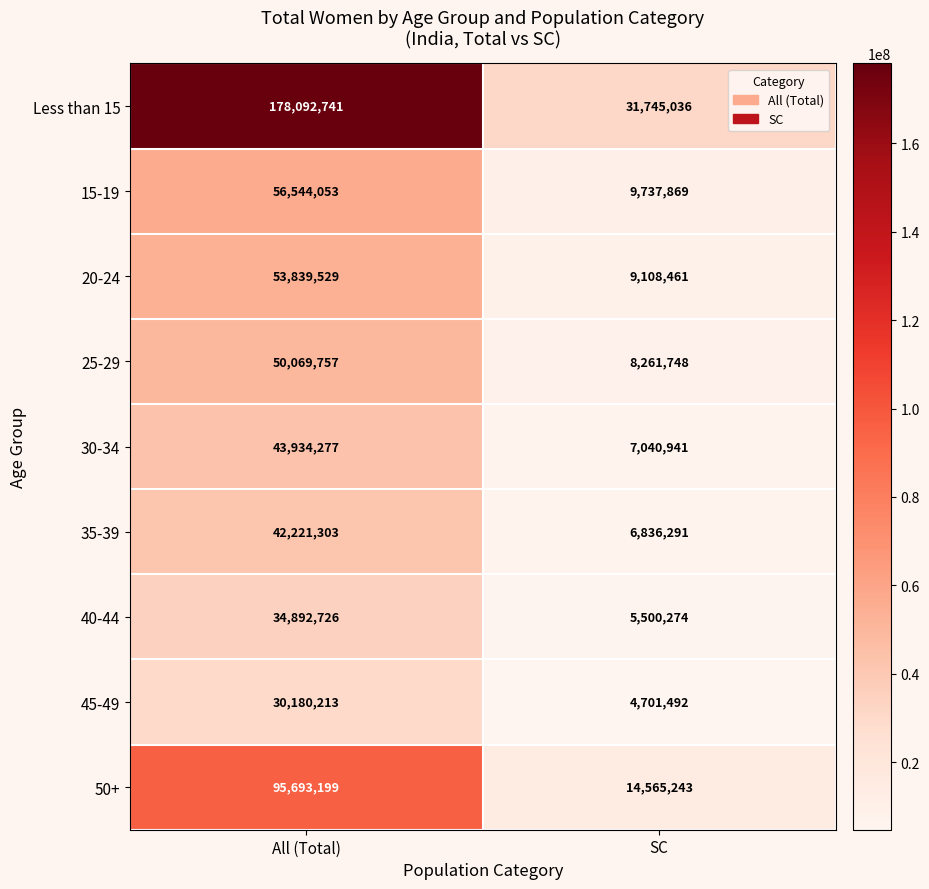

Which series changed the most between All (Total) and SC?

Less than 15